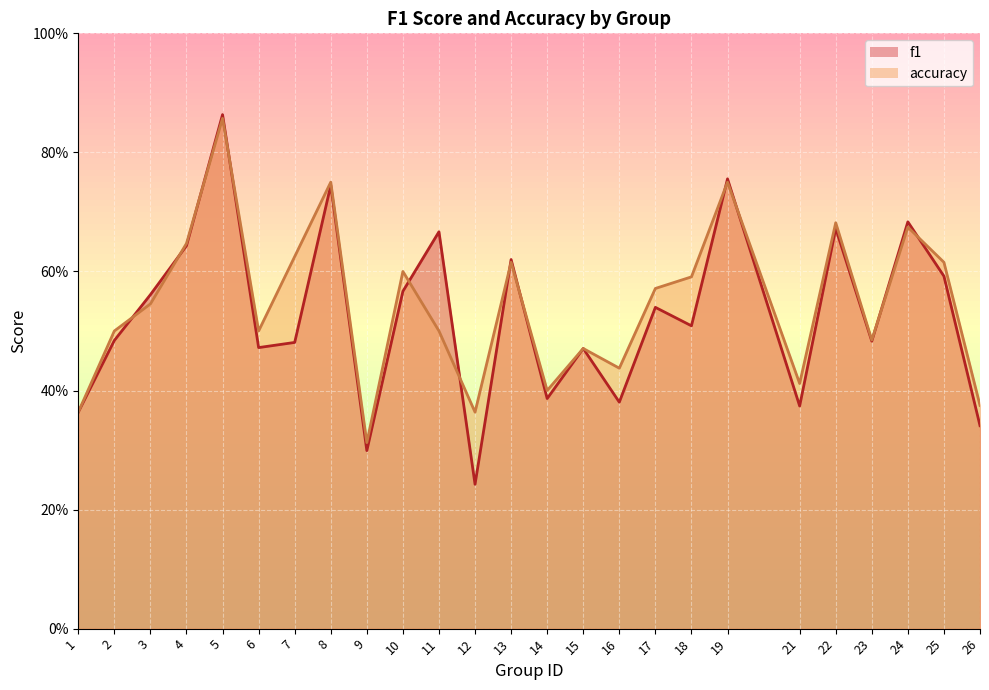

The value of accuracy at 17 is 0.1. True or false?

False